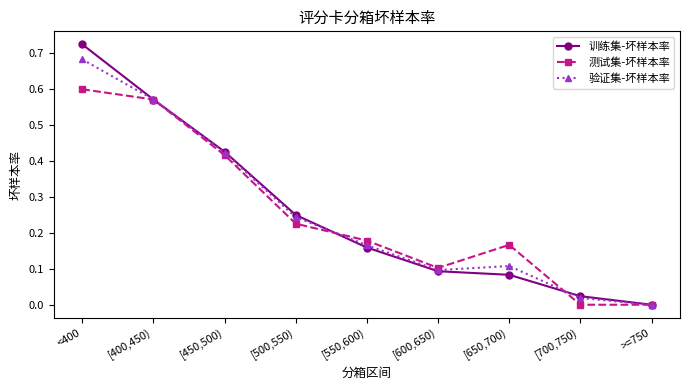

At which label does 测试集-坏样本率 reach its peak?

<400